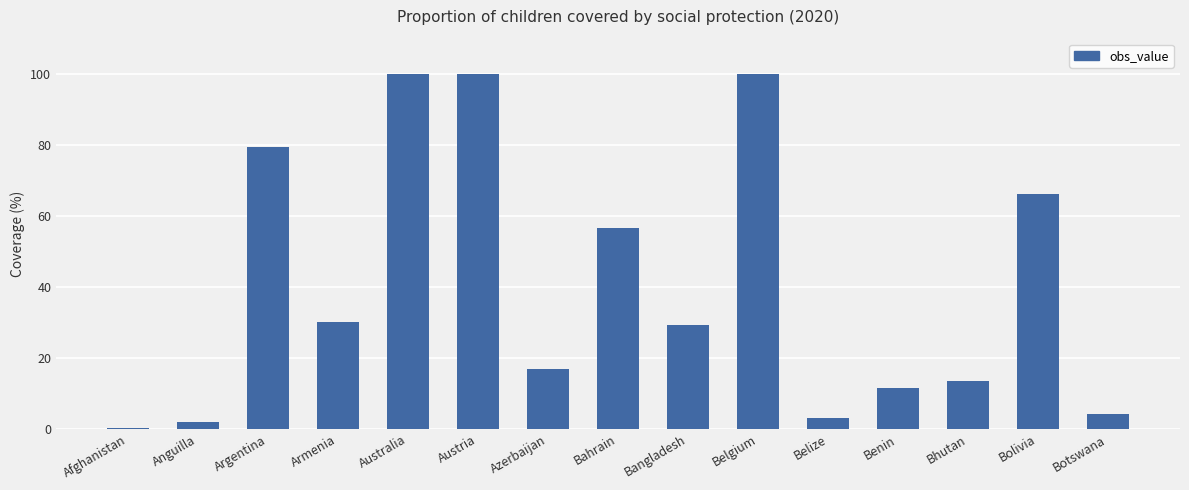

Reading right to left, transcribe all the data shown in this chart.

4.2	66.2	13.5	11.6	3.0	100.0	29.4	56.7	16.9	100.0	100.0	30.2	79.6	2.0	0.4